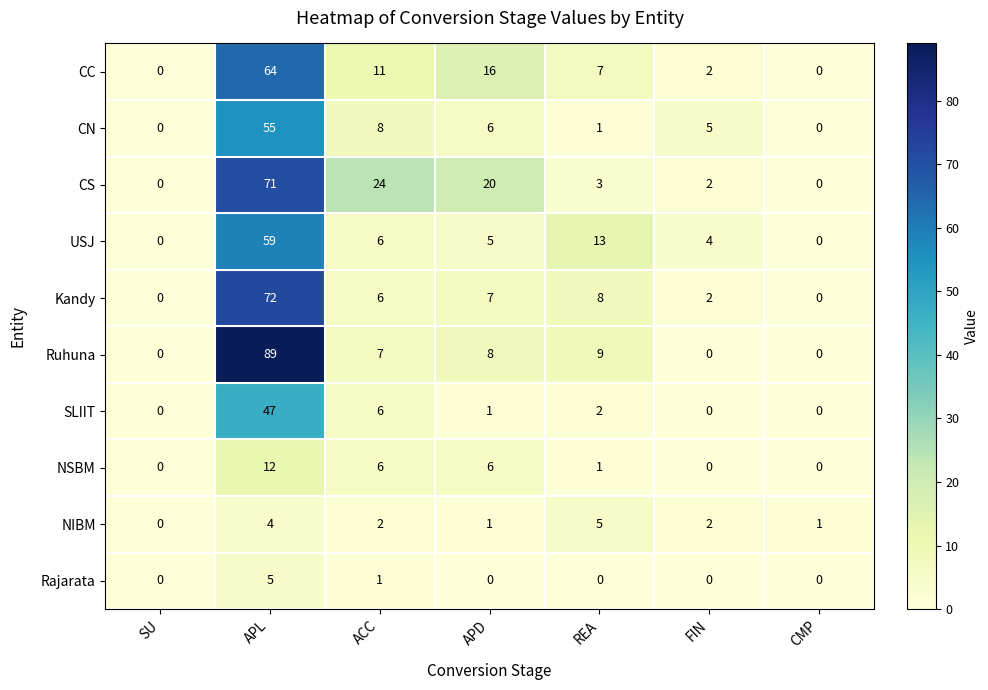

Which series has the largest total across all categories?

CS